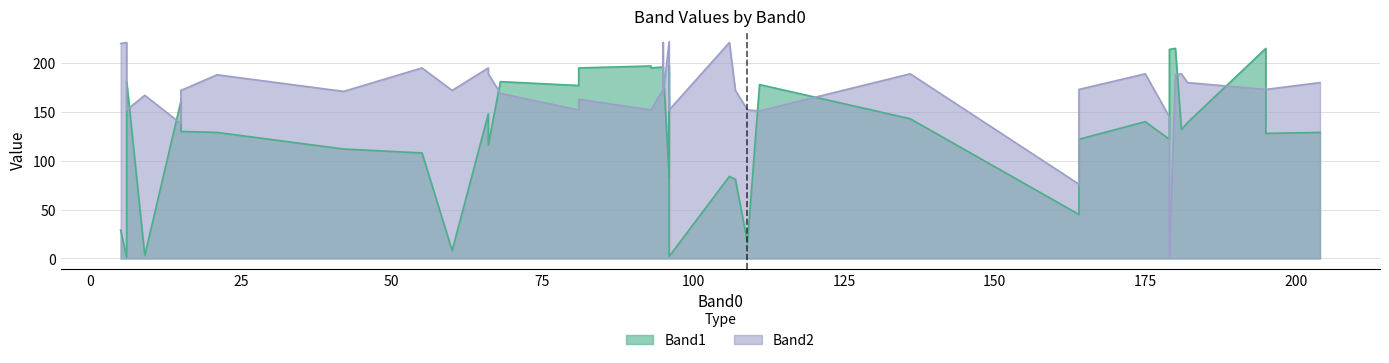

What is the greatest value displayed?

222